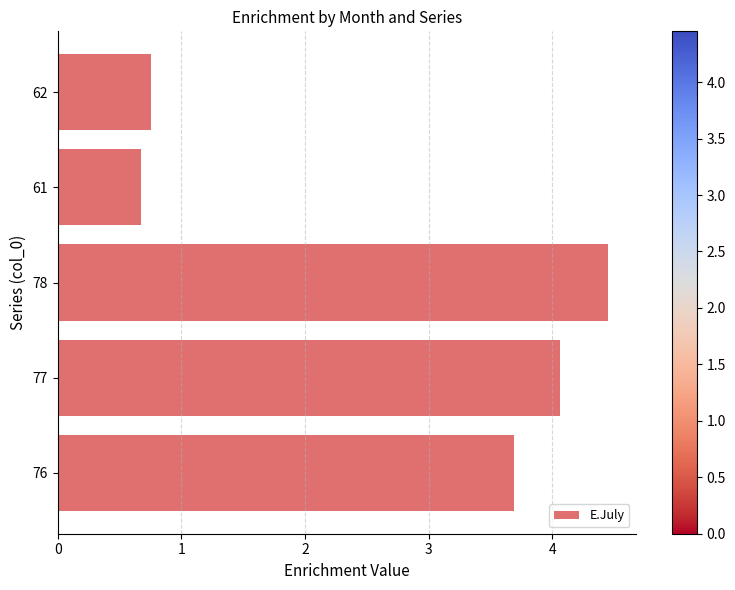

At which category does the chart reach its minimum across all series?

61